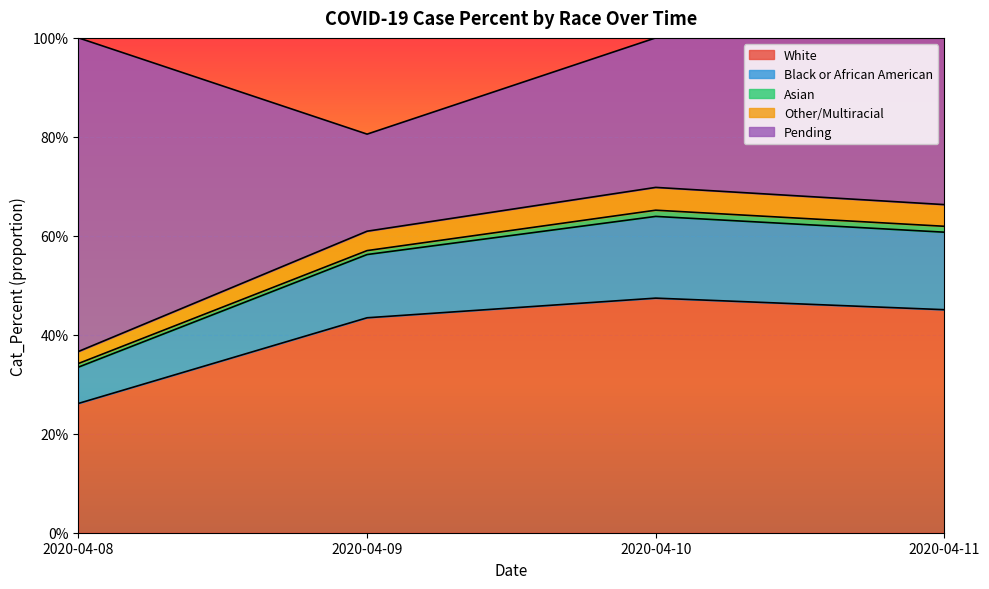

Where is Black or African American nearest to the value 0?

2020-04-08